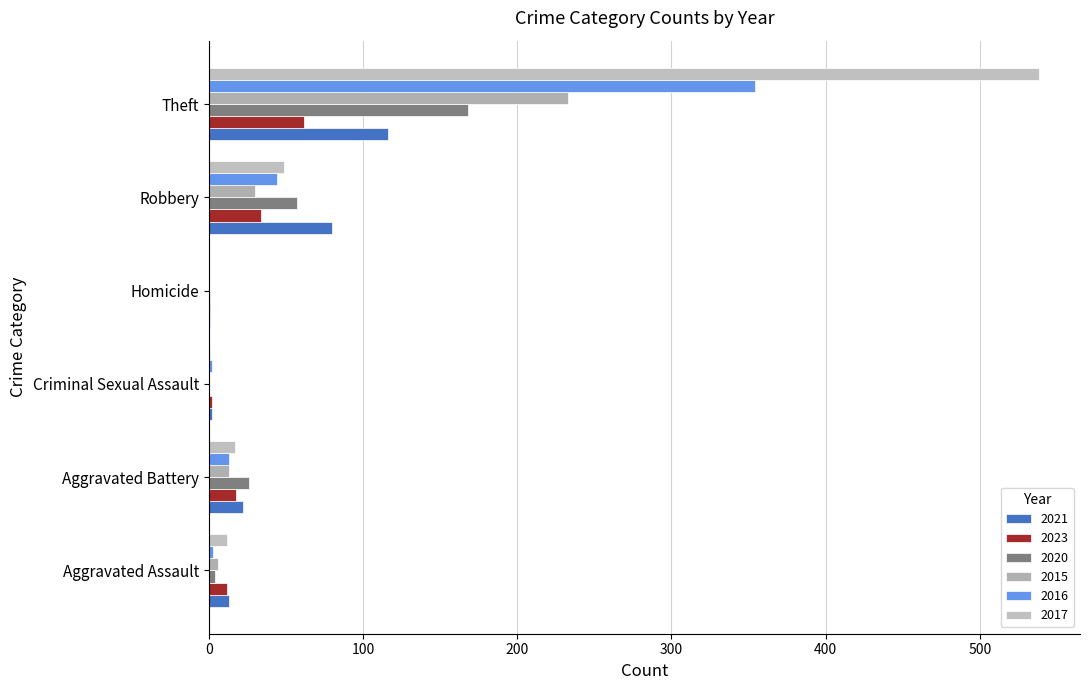

How many distinct data groups are displayed?

6